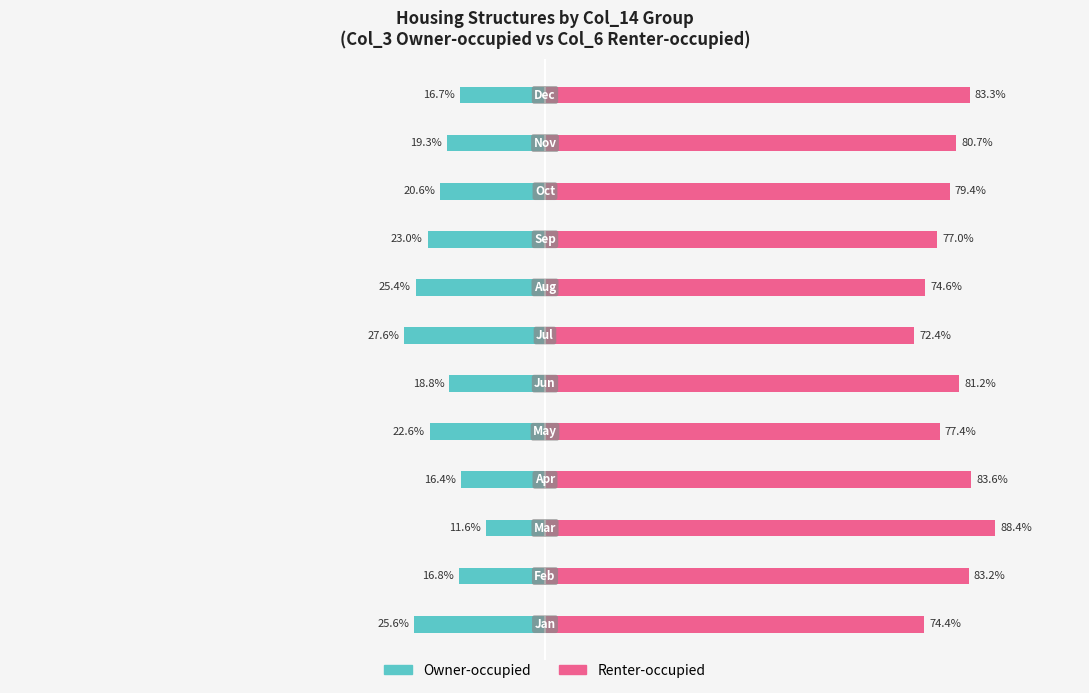

What is the value of the Renter-occupied bar at the 6th from the left?

81.2